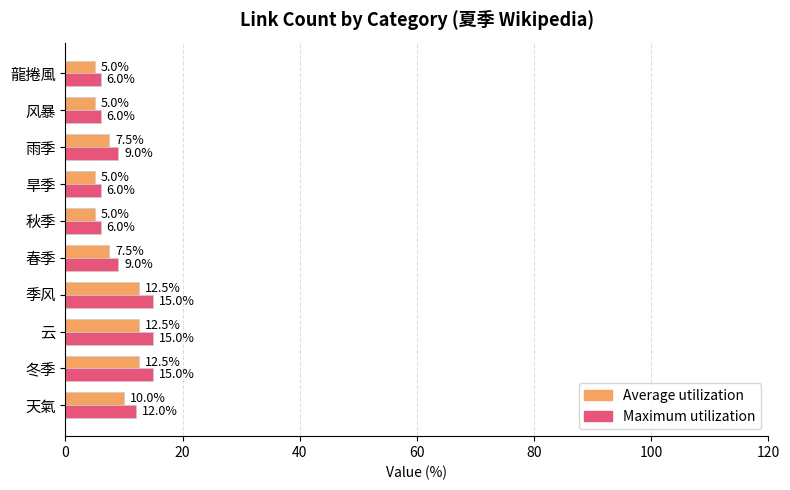

The Maximum utilization series shows 6.2 at 天氣. True or false?

False